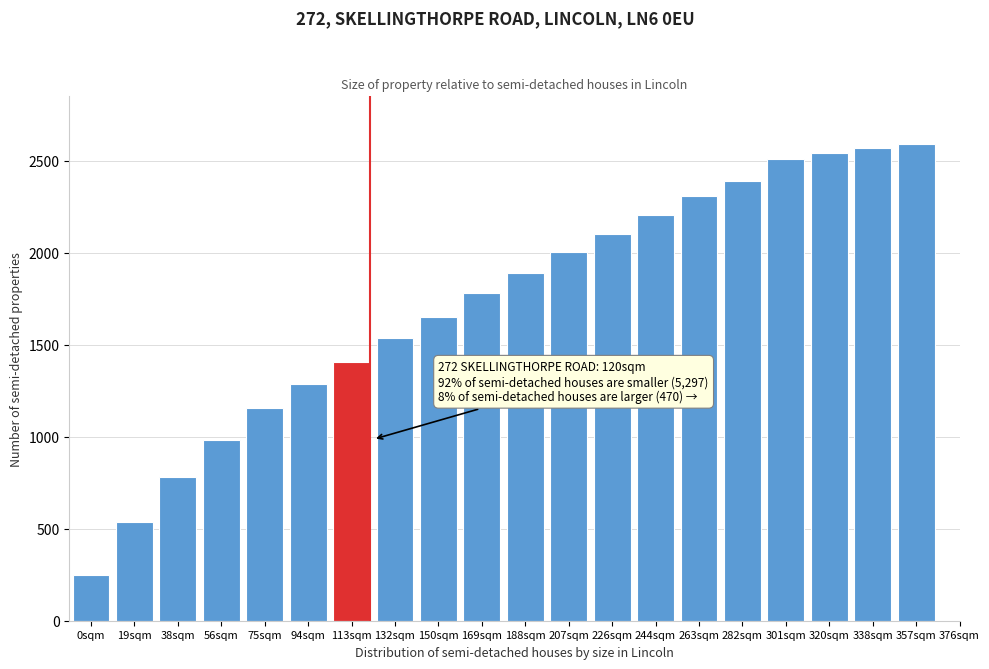

Reading left to right, extract all data points from this chart.

250	536	782	984	1154	1288	1408	1534	1650	1778	1888	2004	2102	2206	2306	2390	2510	2542	2568	2590